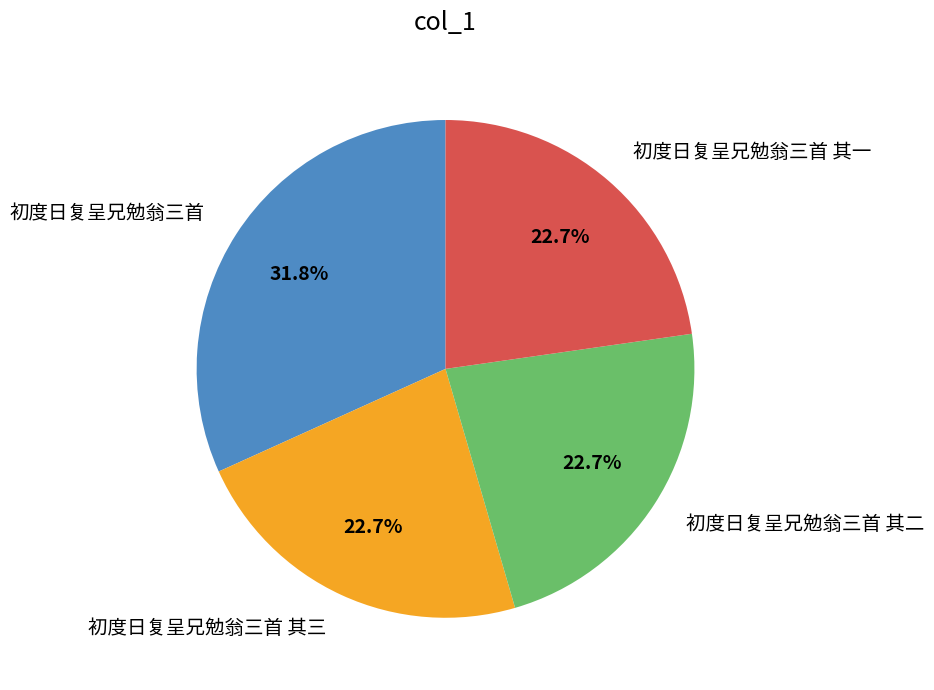

What percentage is NOT represented by 初度日复呈兄勉翁三首 其一?

77.3%